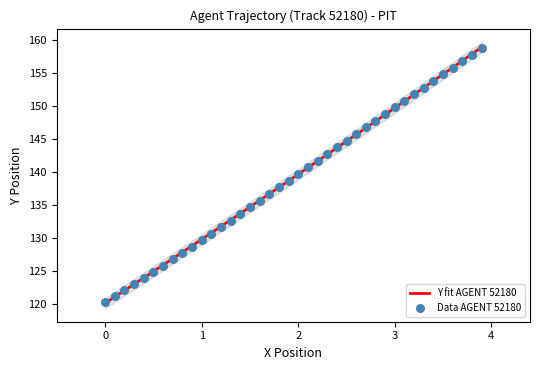

What is the maximum value for Y fit AGENT 52180?

159.0